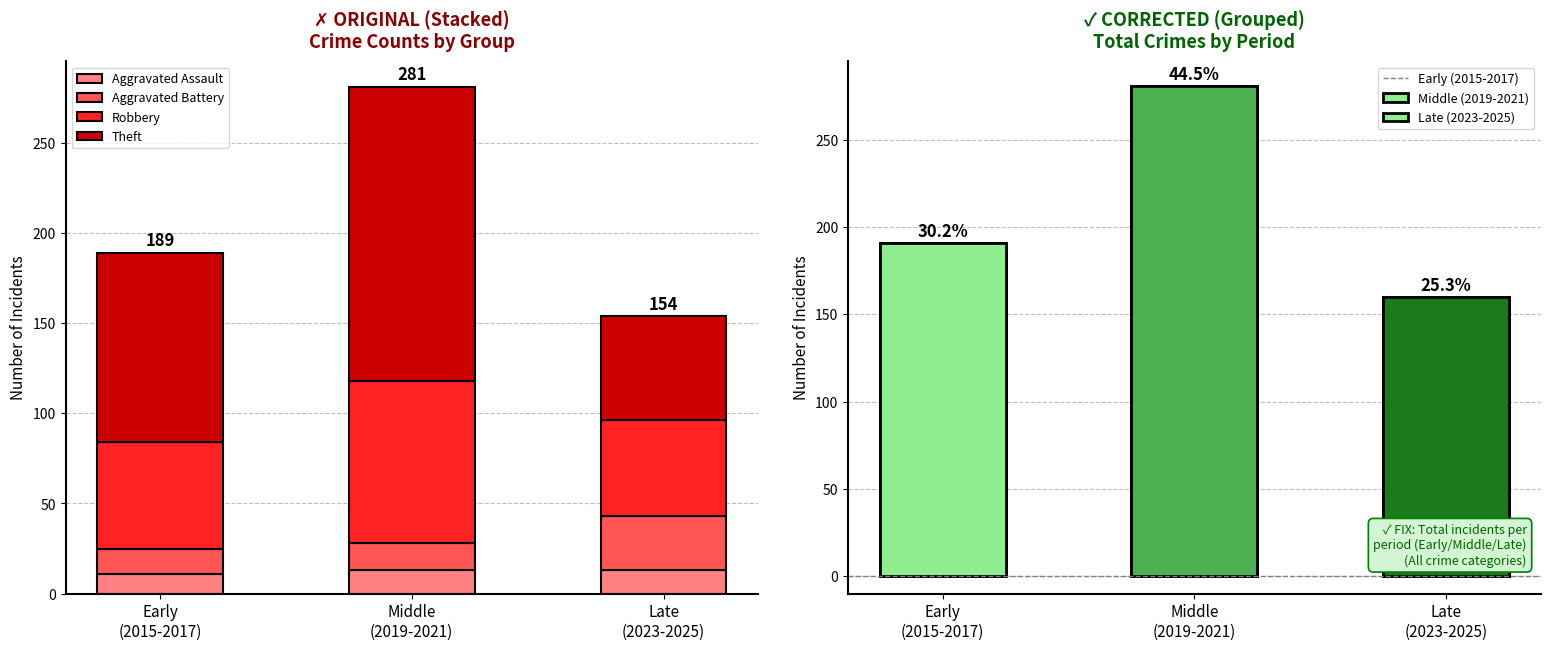

What position from the left is Early
(2015-2017)?

1